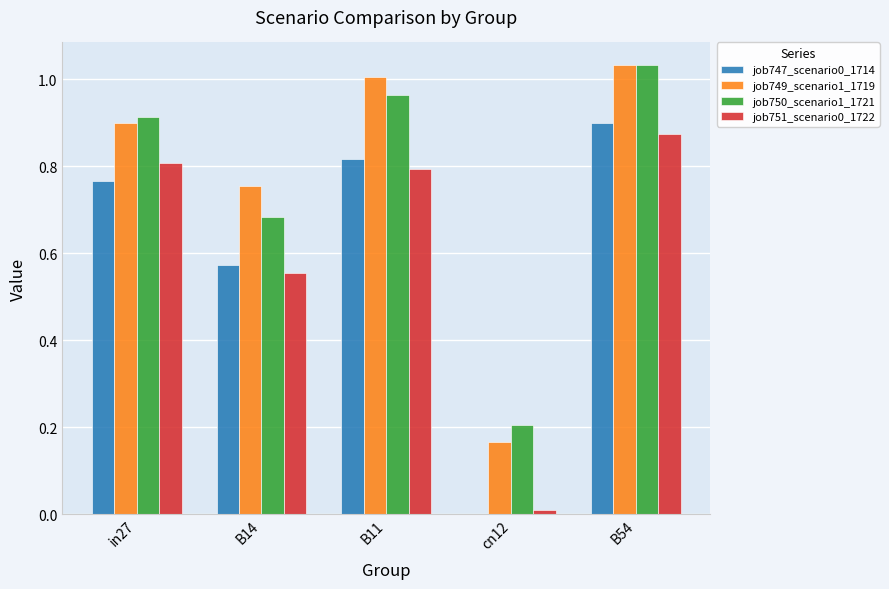

How many groups of bars are there?

5